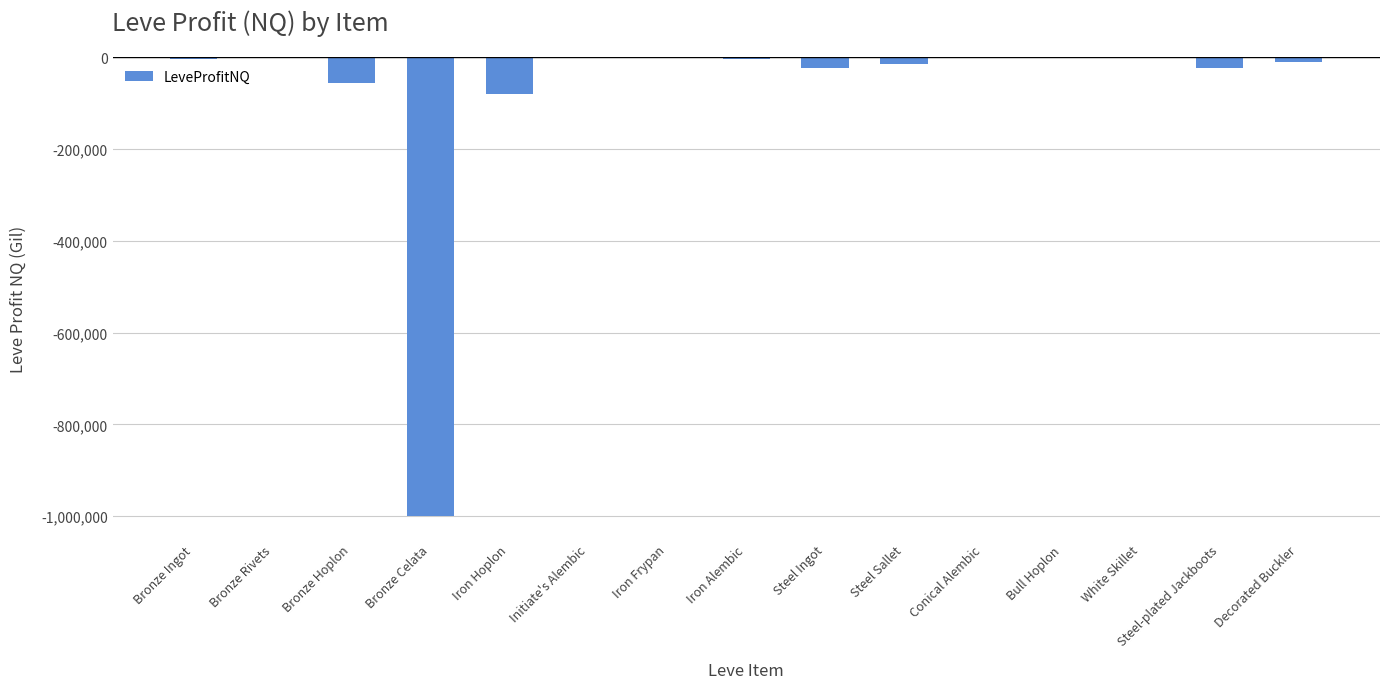

What is the maximum value shown in the chart?

-513.0